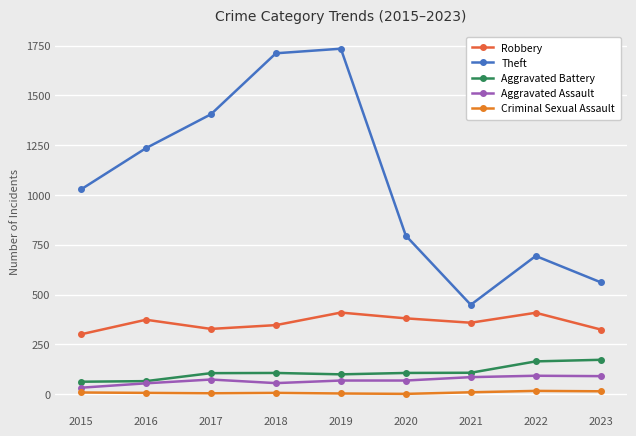

Between 2019 and 2023, which is larger?

2019